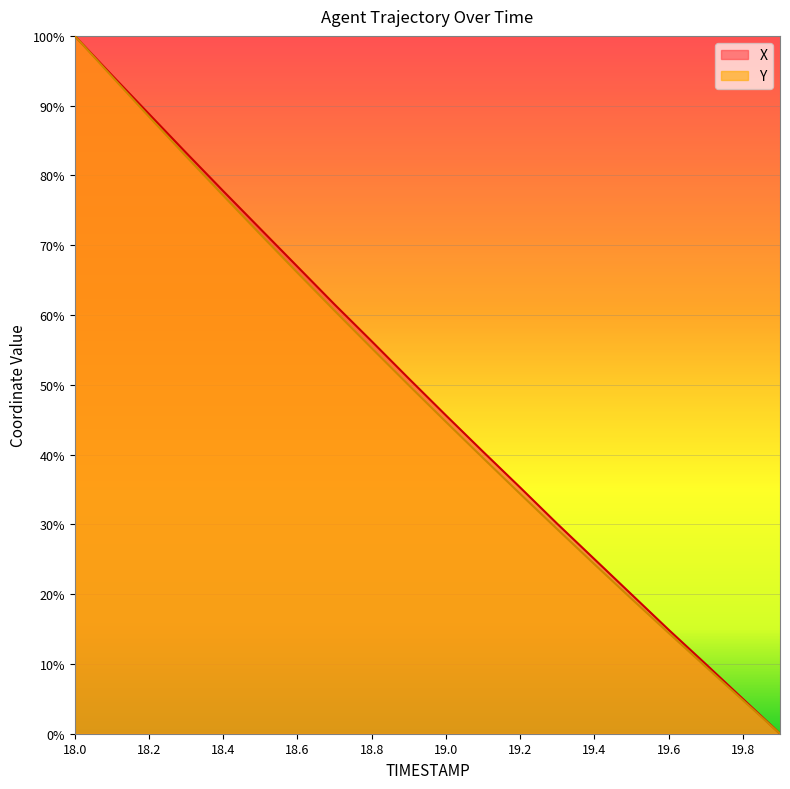

True or false: X has a value of 0.4 at 19.4.

False